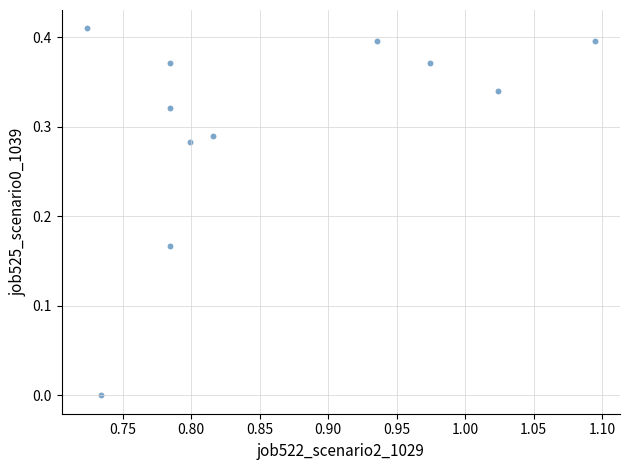

What is the average X value?

0.9